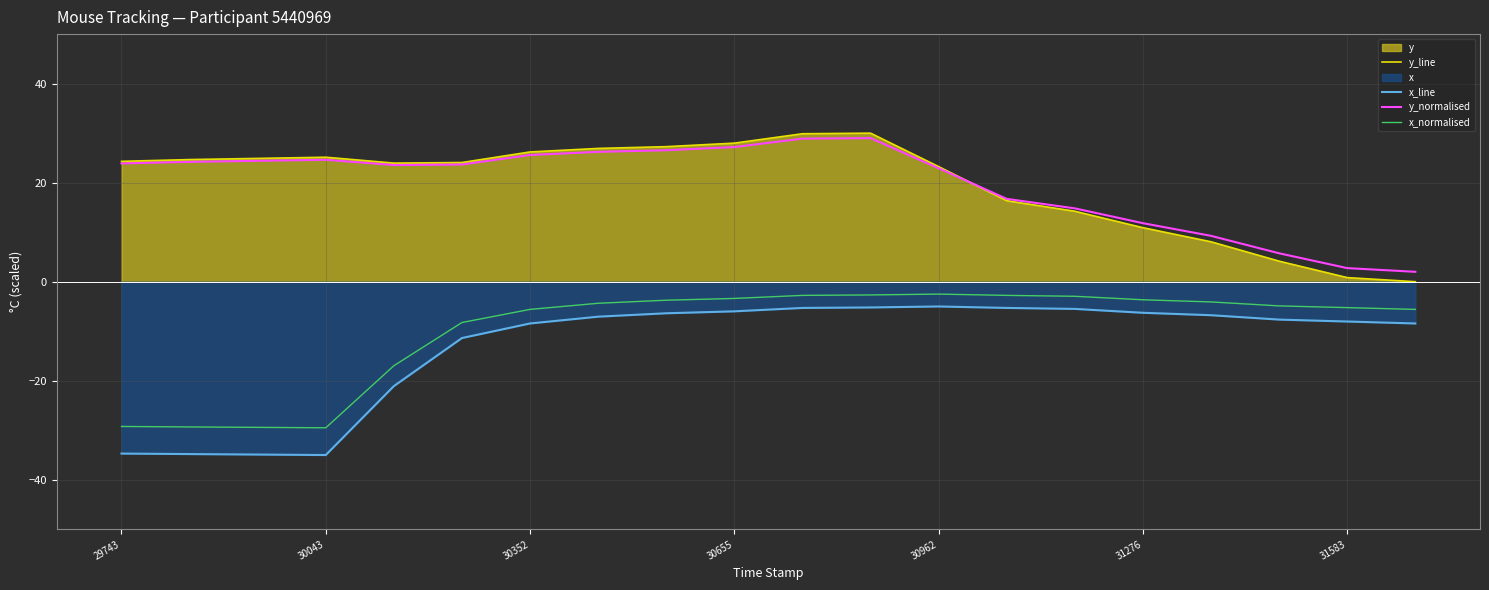

The y_line series shows 9.8 at 30043. True or false?

False